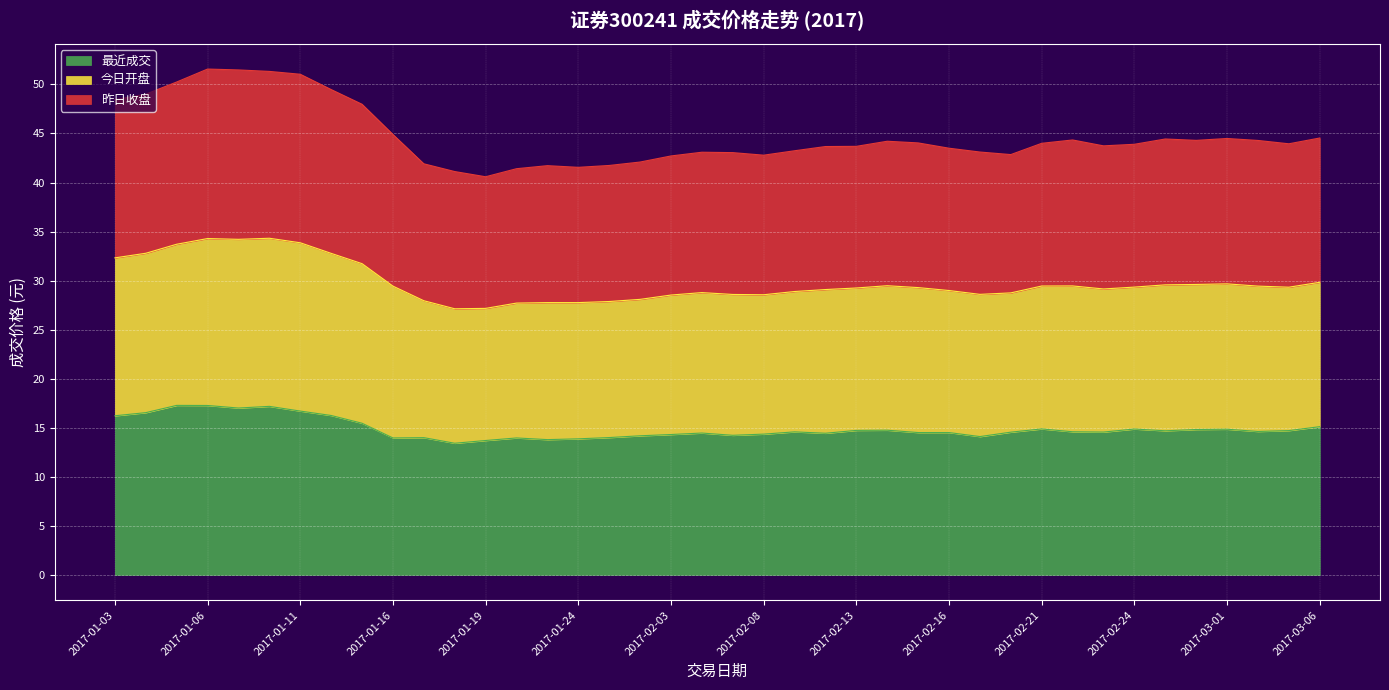

What is the maximum value for 最近成交?

17.3